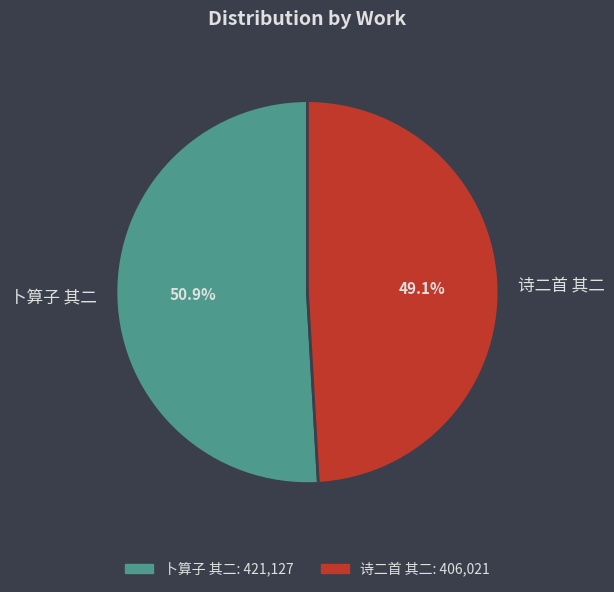

Which slice represents more than half of the pie?

卜算子 其二